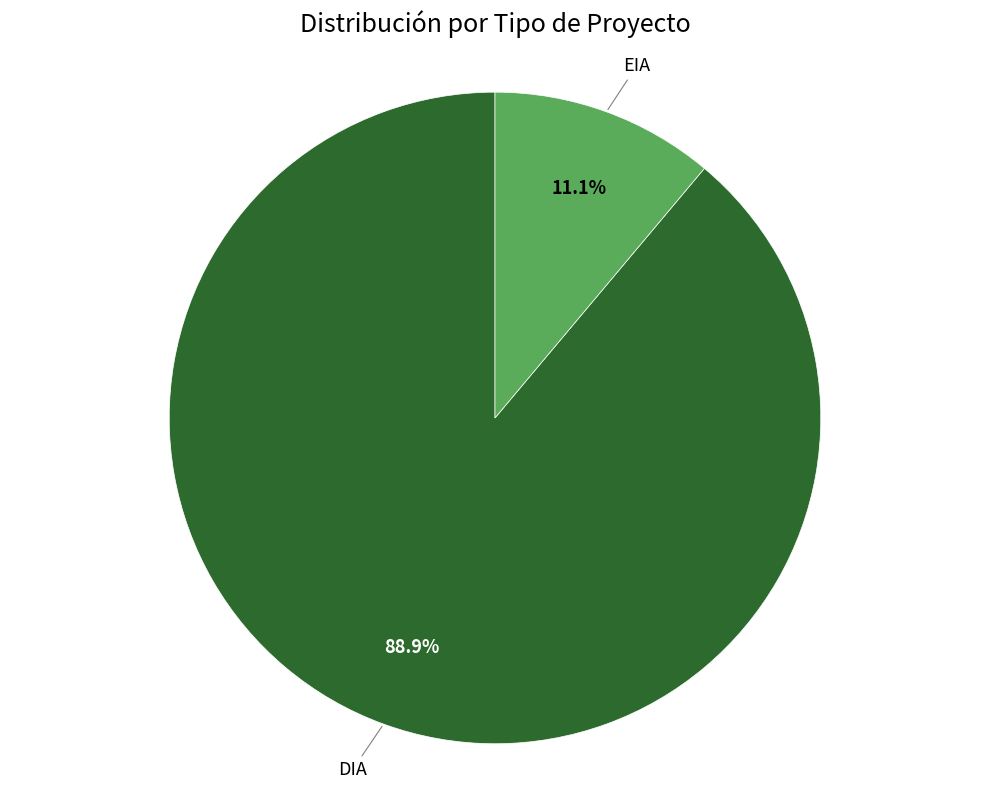

Which category has the smallest portion of the pie?

EIA